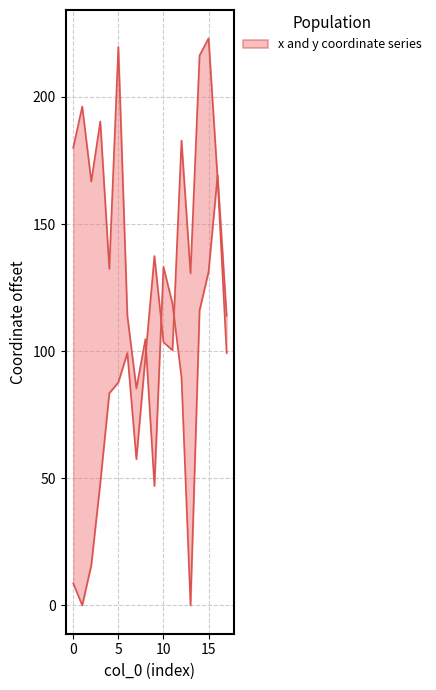

Is it true that y equals 343.1 at 5?

False